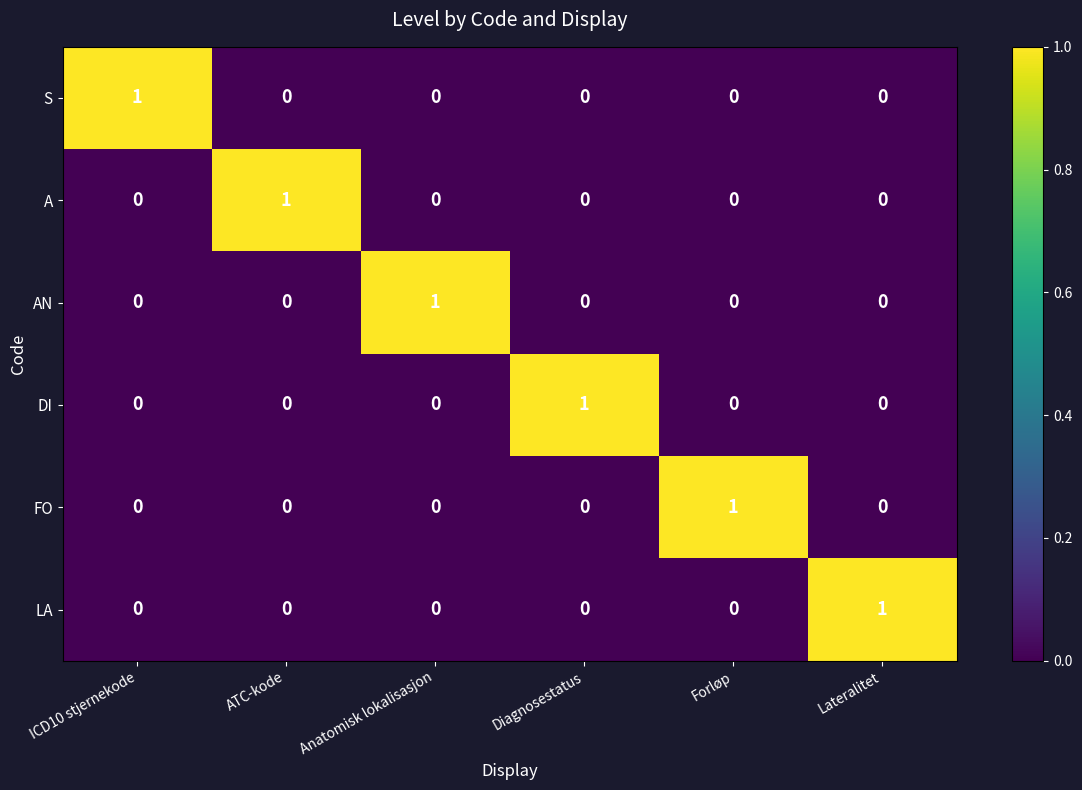

Is it true that A equals 0 at Lateralitet?

True